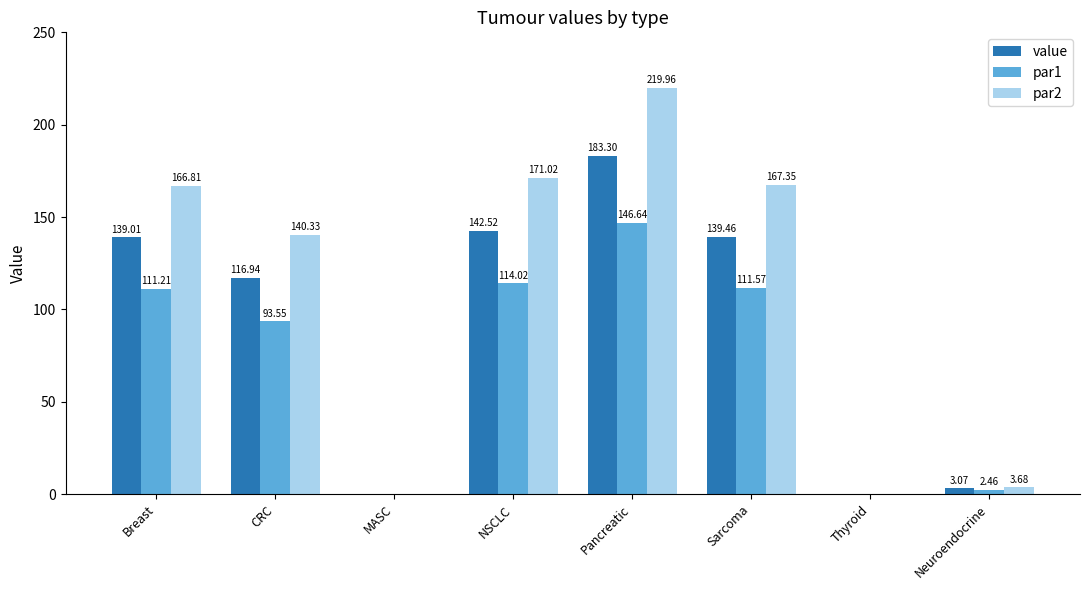

Where is par2 nearest to the value 109?

CRC